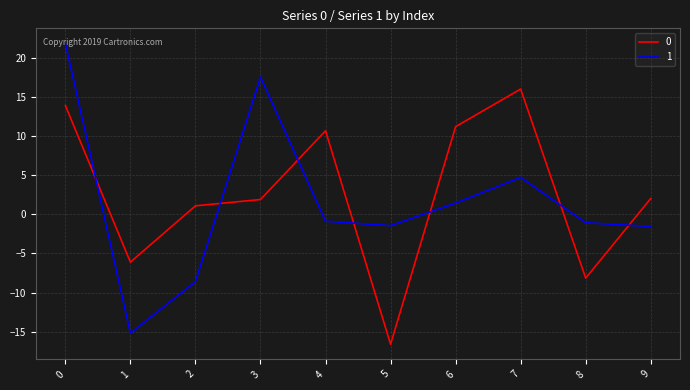

Is the value of 1 at 3 greater than the value of 0 at 2?

Yes